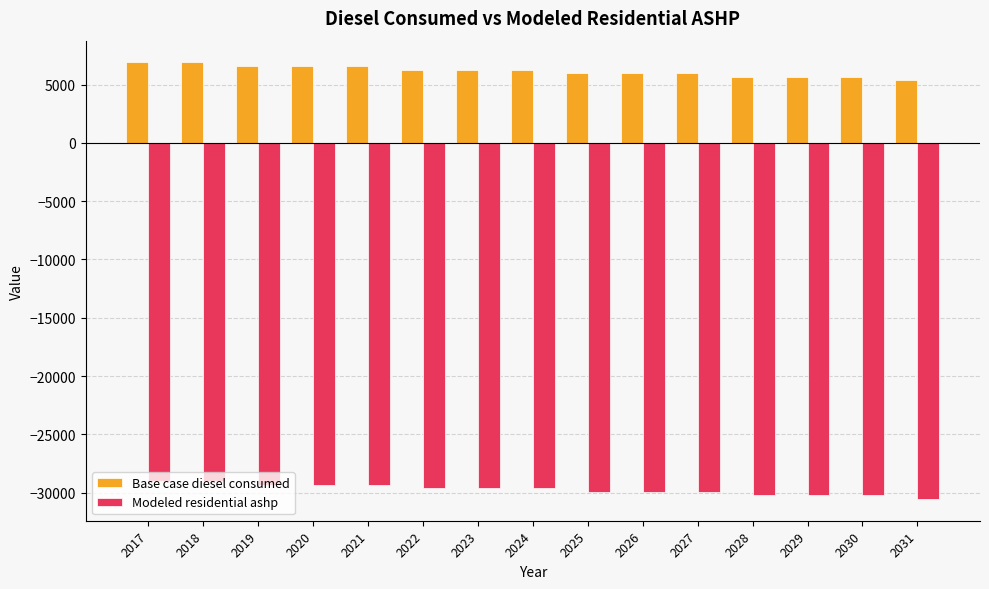

The Modeled residential ashp series shows -45271.9 at 2022. True or false?

False